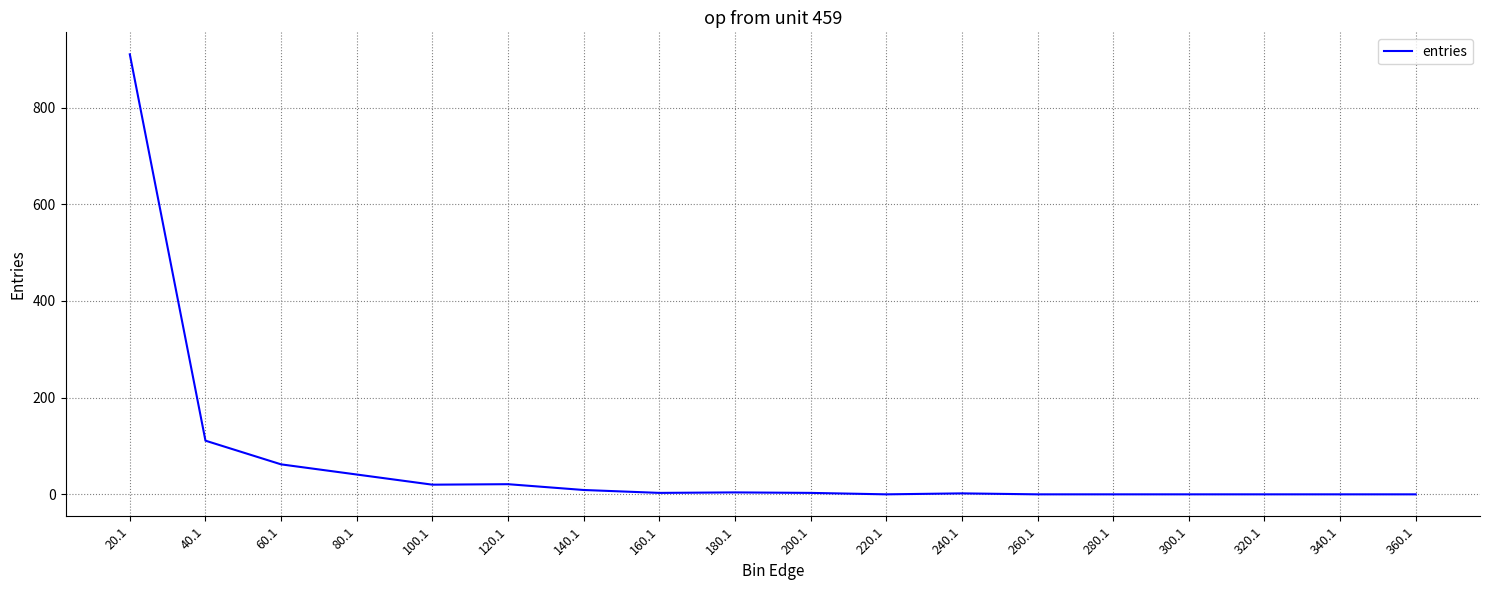

Is this an area chart (filled region under the line)?

No